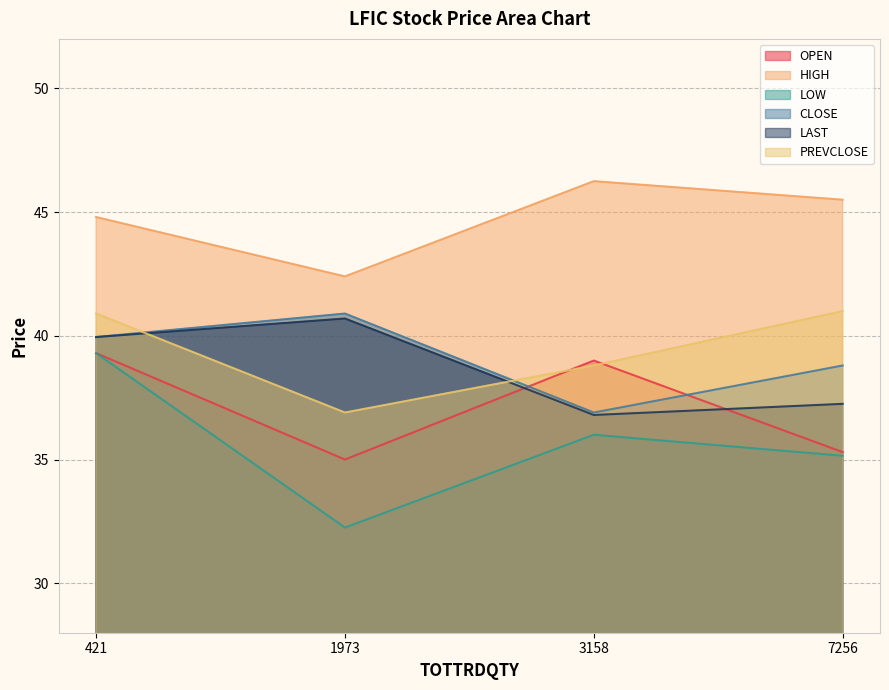

What is the sum of the OPEN values at 7256 and 1973?

70.3